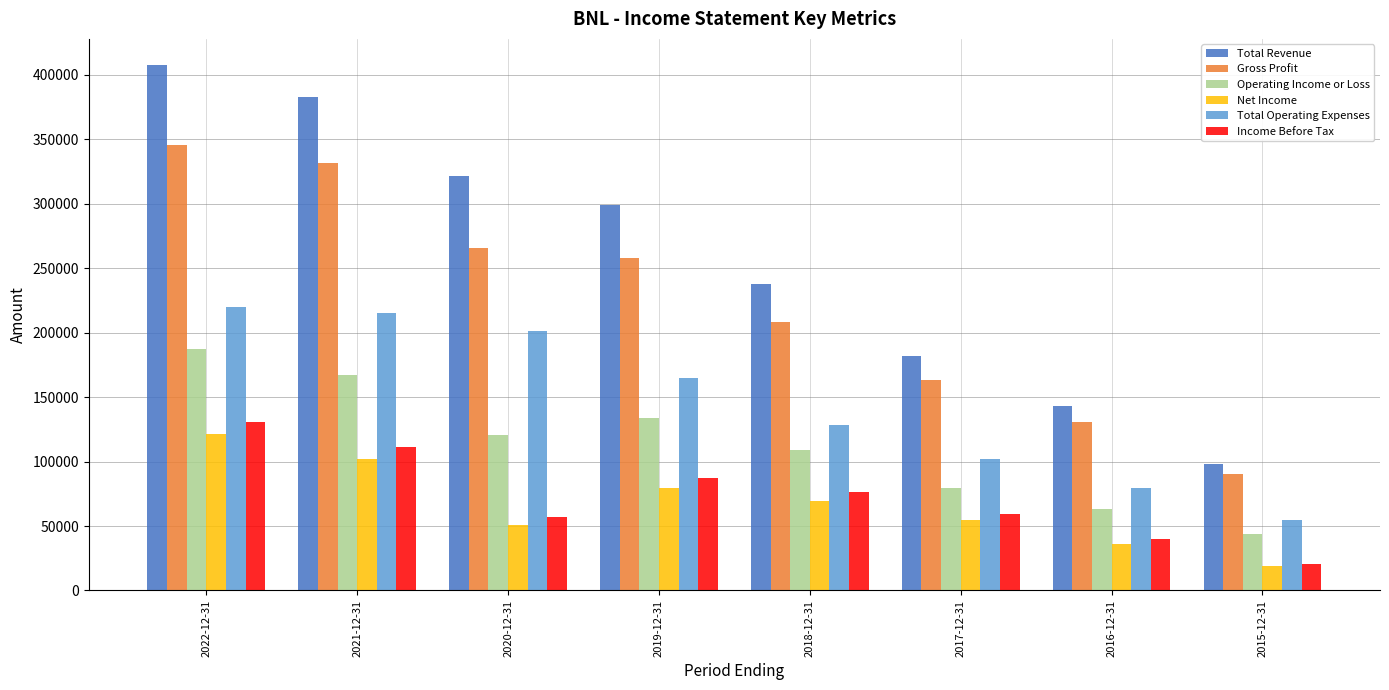

Rank the series at 2016-12-31 from lowest to highest value.

Net Income, Income Before Tax, Operating Income or Loss, Total Operating Expenses, Gross Profit, Total Revenue